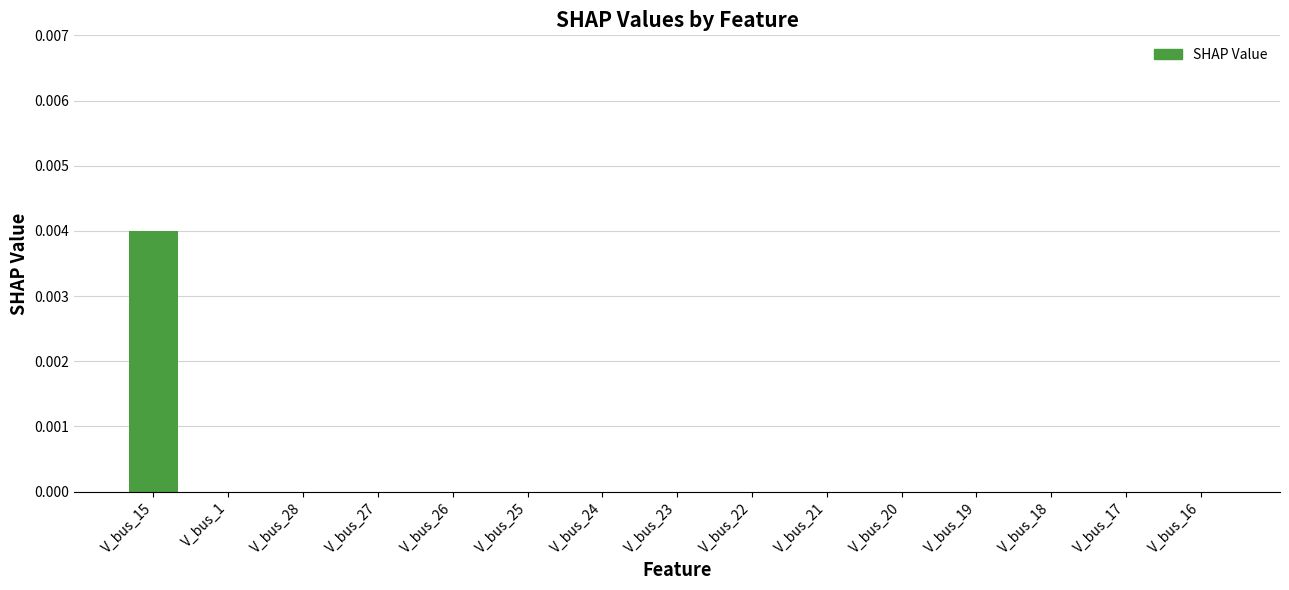

True or false: the data shows 0.0 at V_bus_28.

True